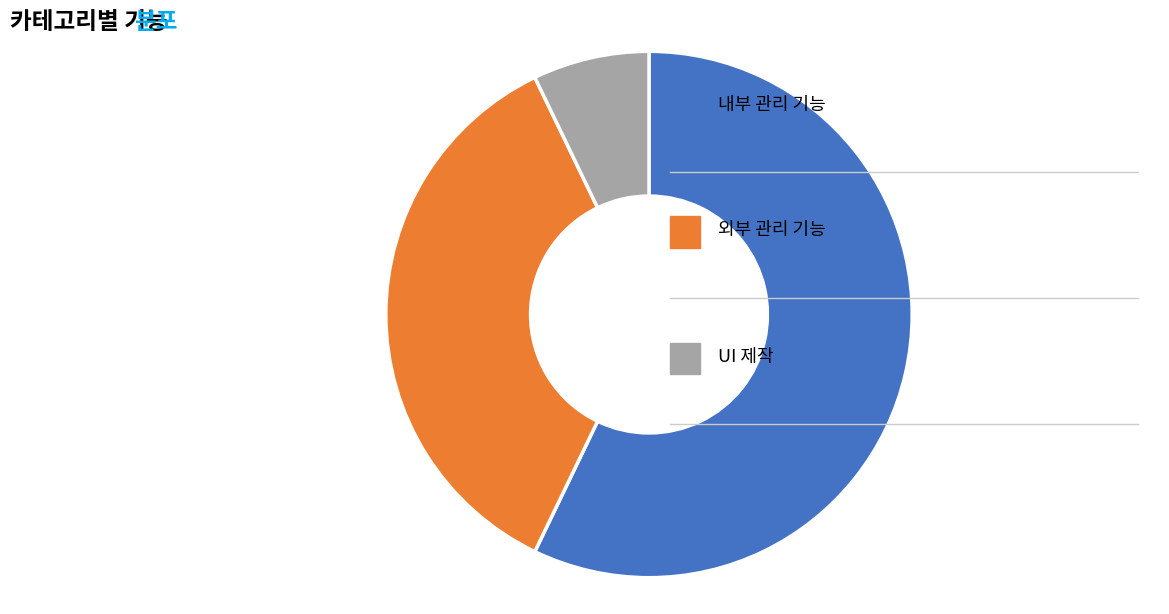

Does any single category account for the majority?

Yes